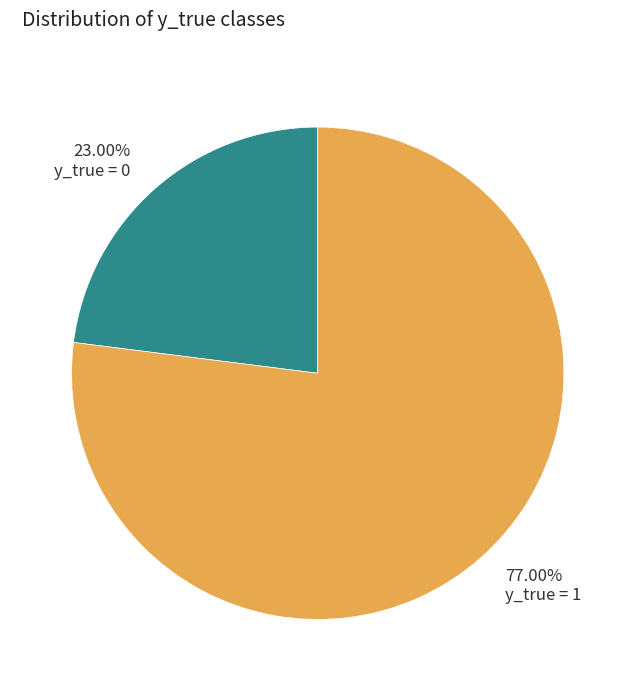

Which category has the biggest portion of the pie?

77.00% y_true = 1